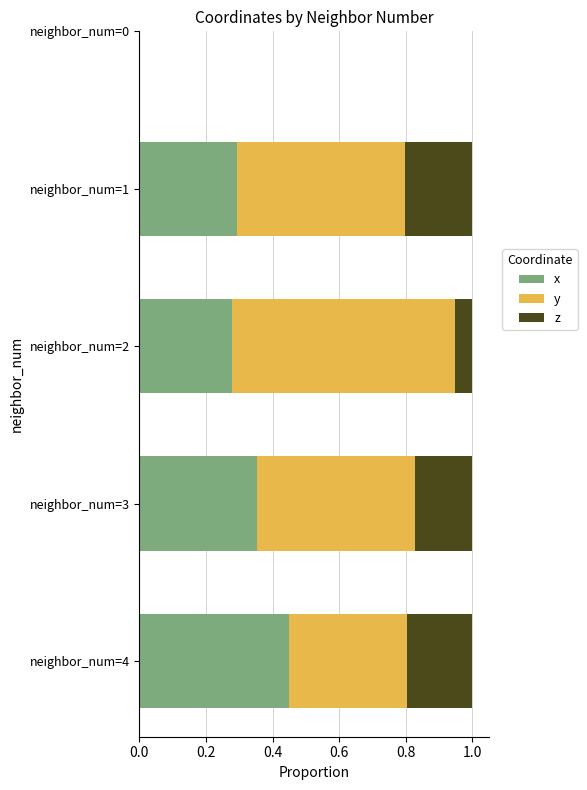

What is the total value across all series at neighbor_num=1?

1.0